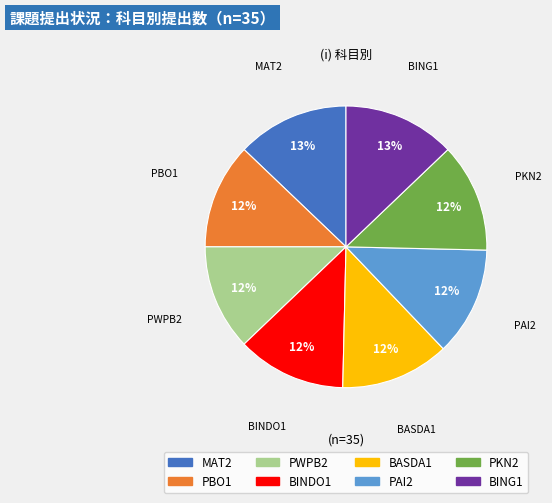

To the nearest percent, what portion does PBO1 represent?

12%